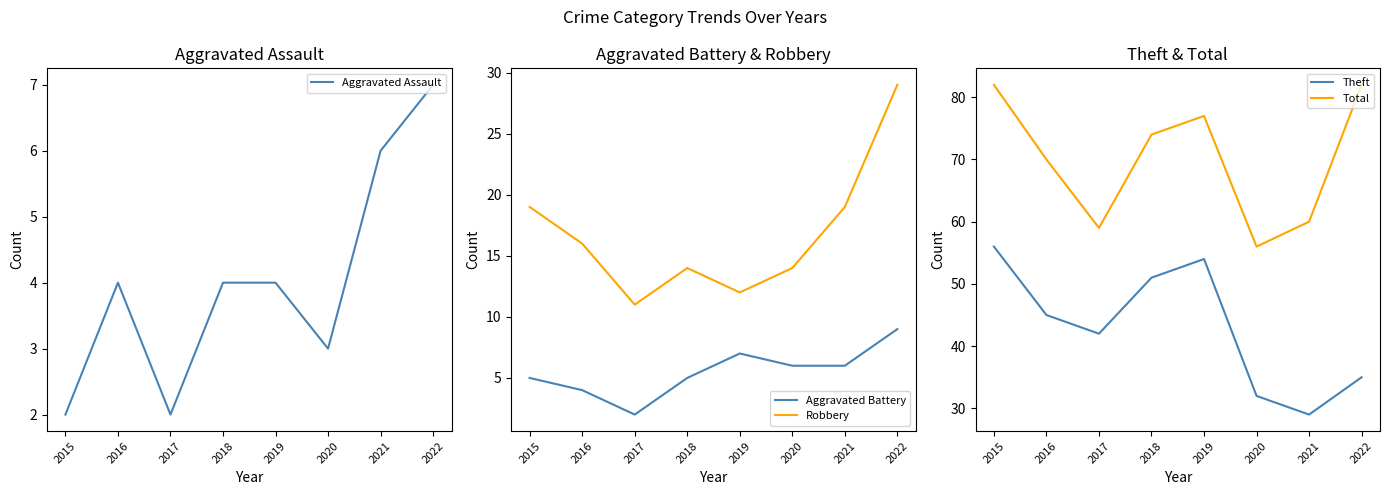

What is the difference between the highest and lowest values at 2015?

80